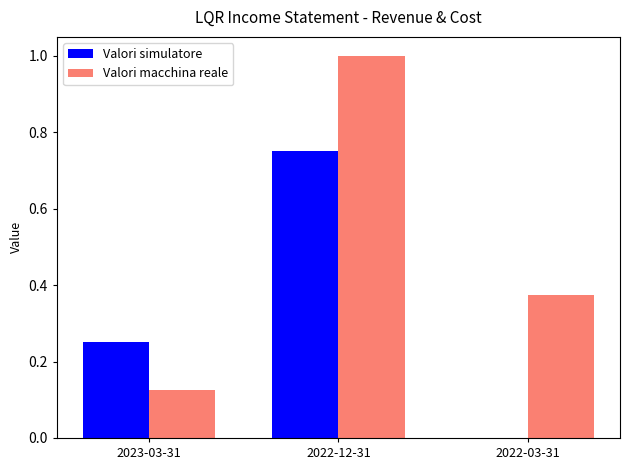

Where is Valori simulatore nearest to the value 0?

2022-03-31